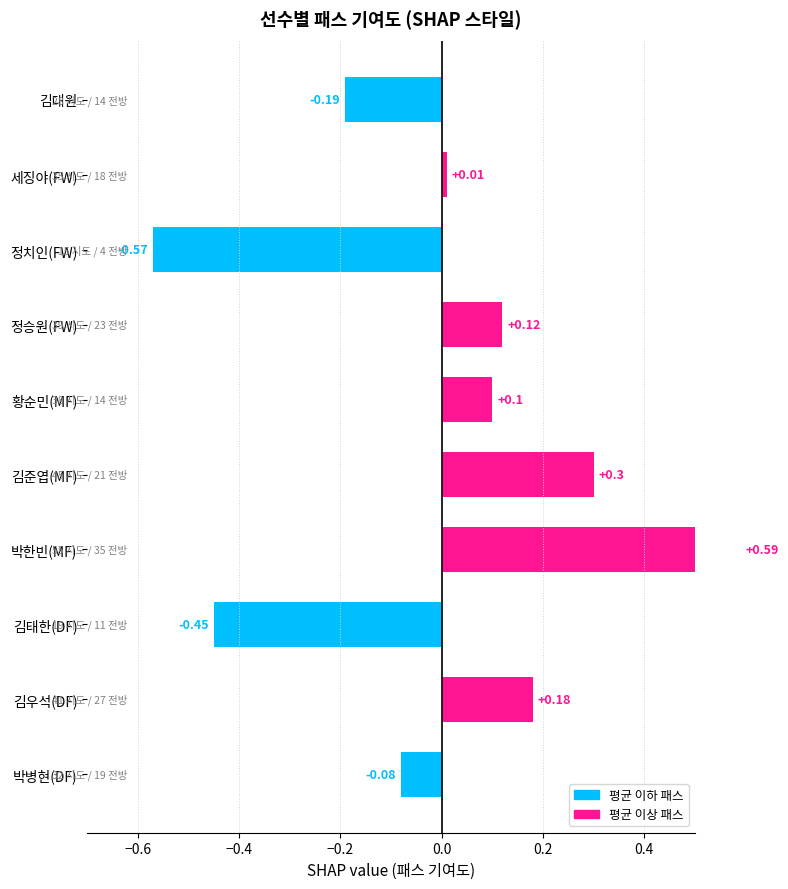

How many data points are less than 0?

4